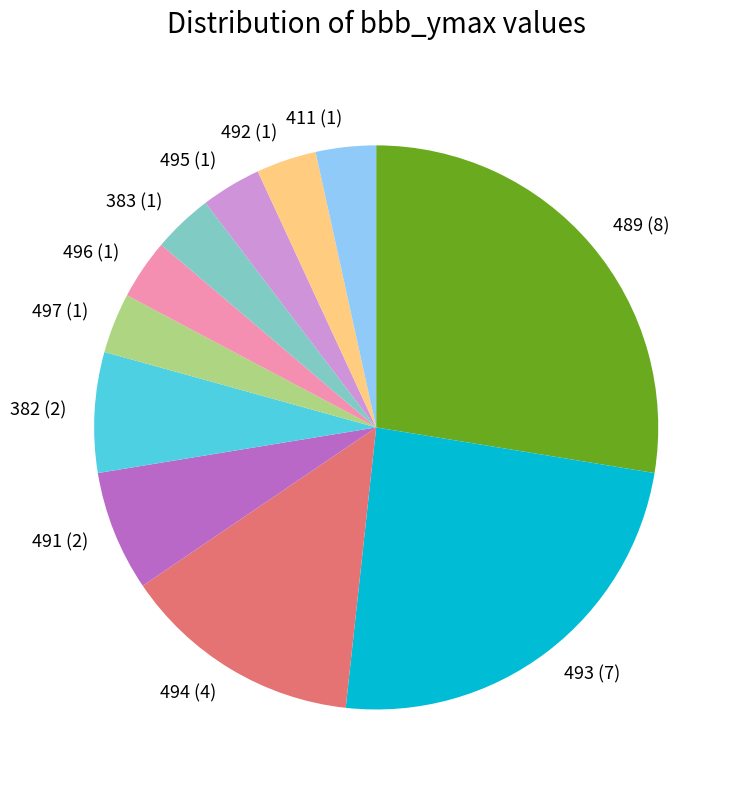

How many slices are in this pie chart?

11